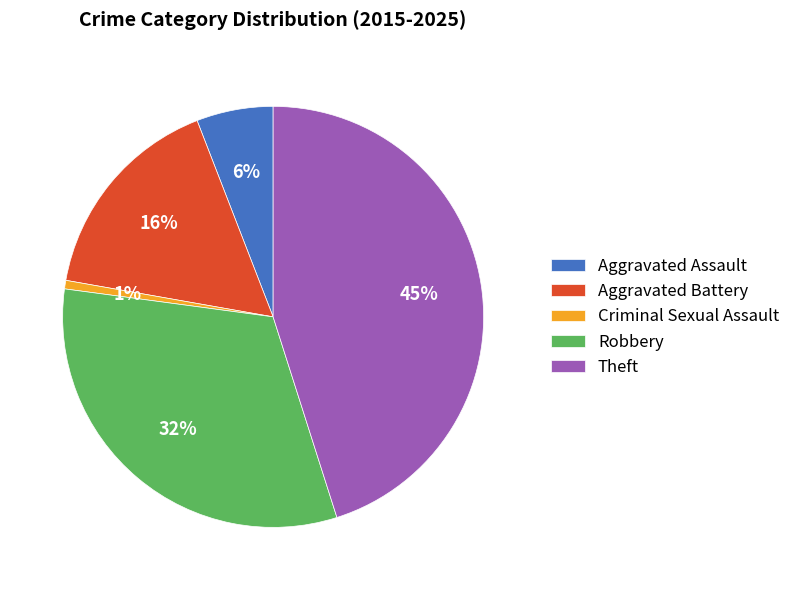

Which slice is the largest?

Theft